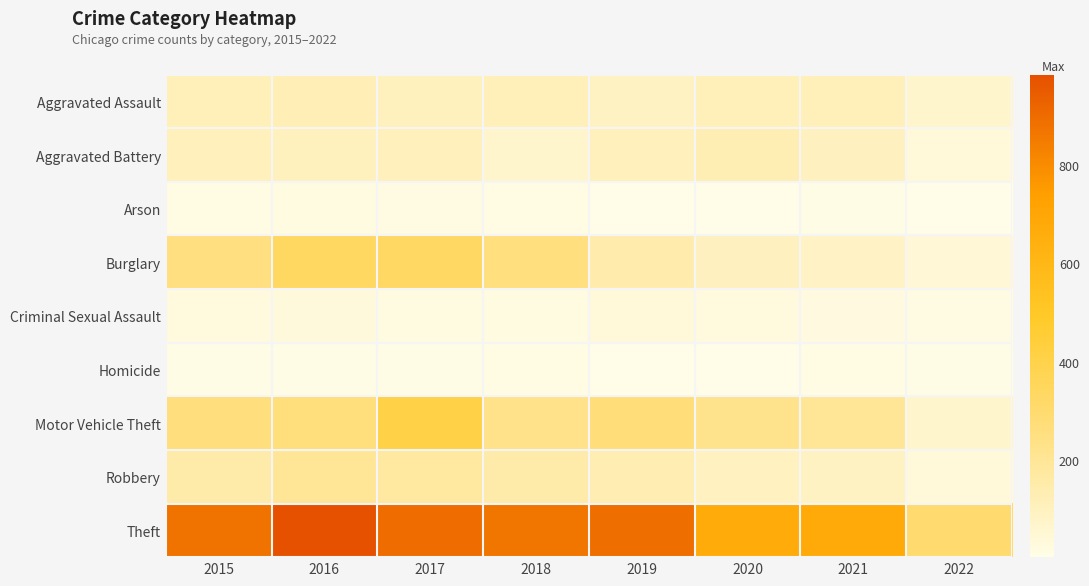

Which series changed the most between 2019 and 2020?

Theft